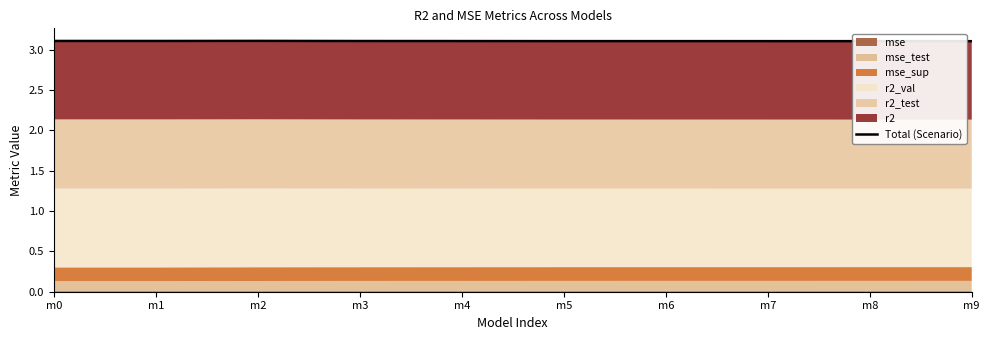

Is it true that the value at m3 is 0.6?

False